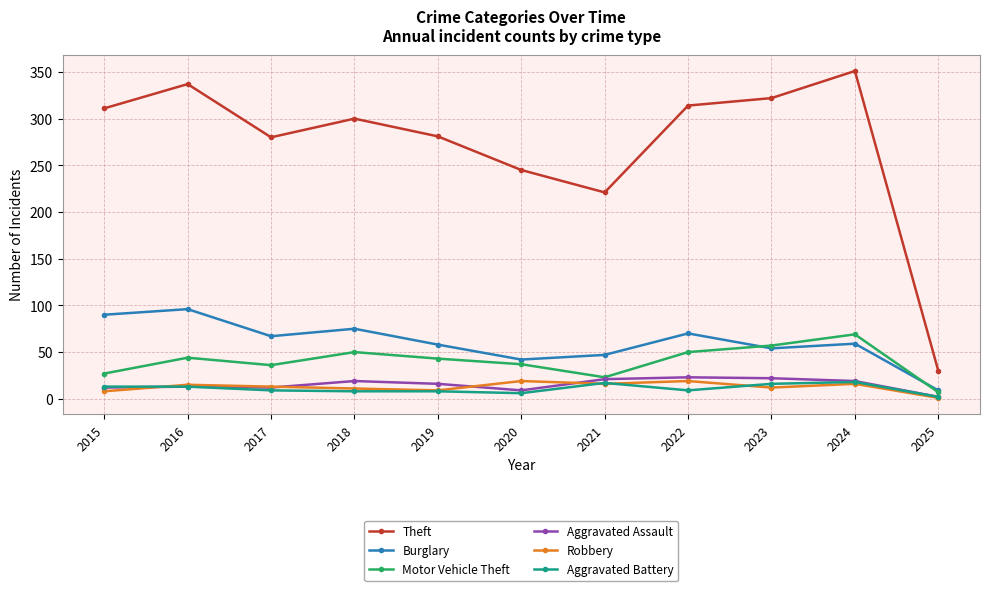

What is the difference between the maximum and second lowest values in the Aggravated Battery series?

12